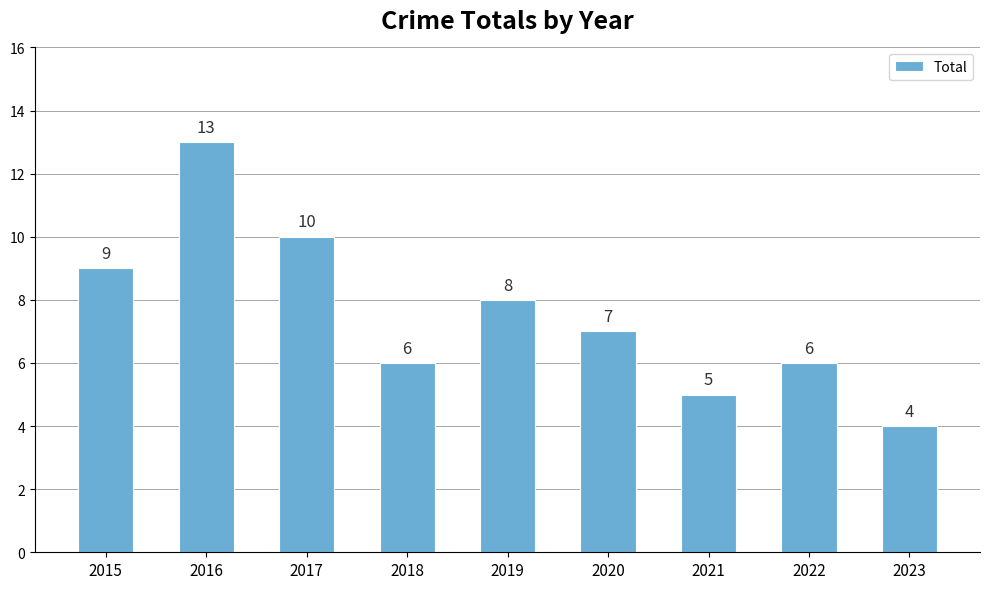

Does the chart contain any negative values?

No